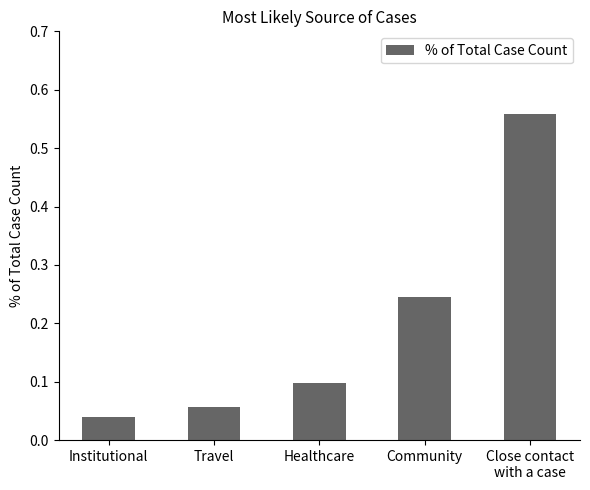

True or false: the data shows 0.9 at Close contact
with a case.

False